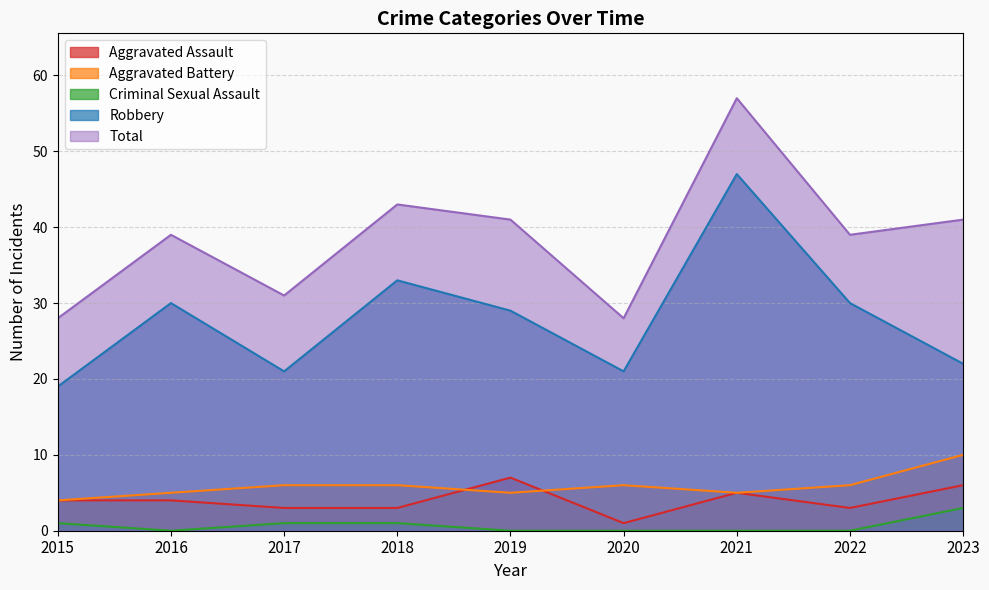

Does the chart have visible grid lines?

Yes